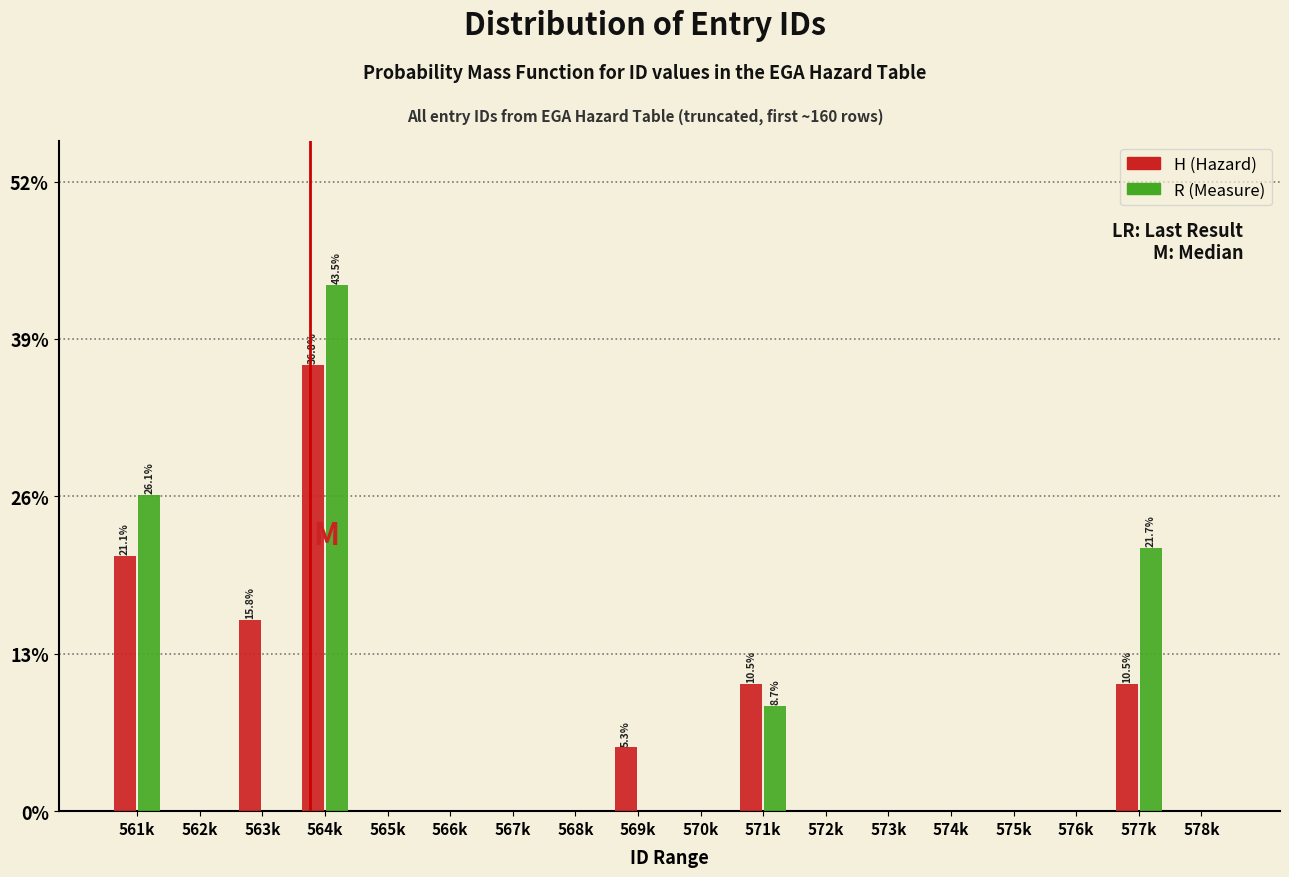

True or false: R (Measure) has a value of -24.8 at 576k.

False